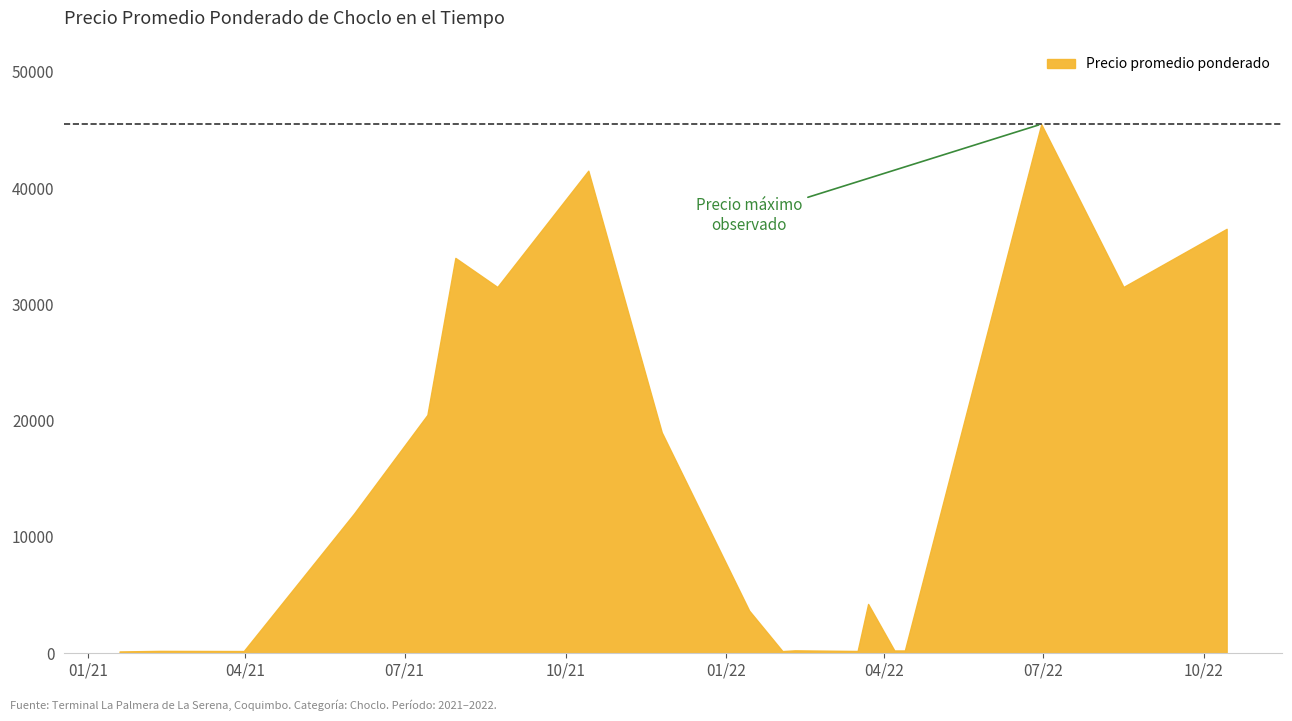

How many values exceed 240?

18